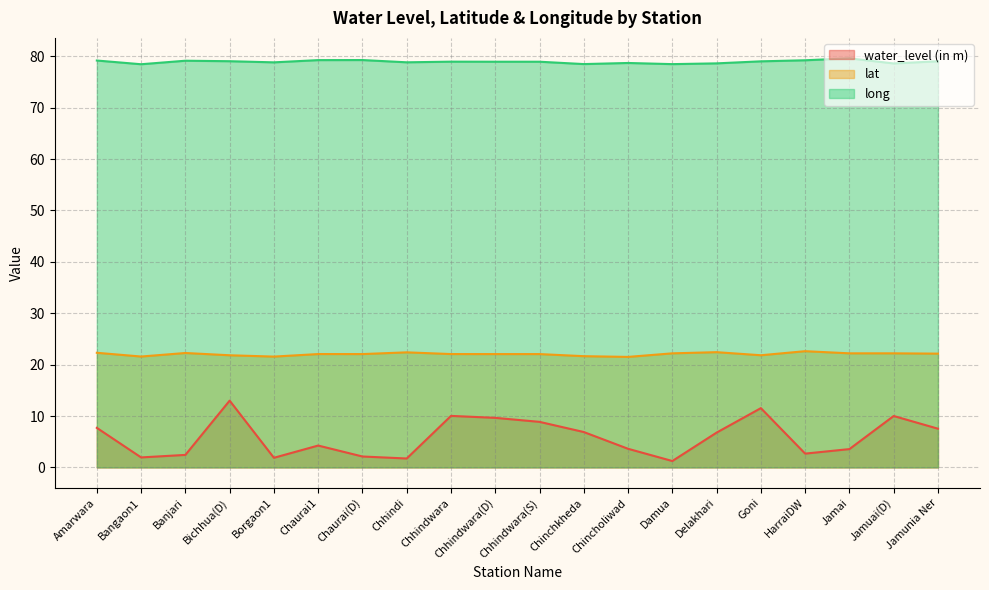

Reading left to right, transcribe all the data shown in this chart.

water_level (in m): Amarwara=7.7	Bangaon1=1.9	Banjari=2.4	Bichhua(D)=13.0	Borgaon1=1.9	Chaurai1=4.2	Chaurai(D)=2.1	Chhindi=1.7	Chhindwara=10.0	Chhindwara(D)=9.6	Chhindwara(S)=8.9	Chinchkheda=6.9	Chincholiwad=3.6	Damua=1.2	Delakhari=6.8	Goni=11.5	HarraiDW=2.7	Jamai=3.6	Jamuai(D)=10.0	Jamunia Ner=7.5
lat: Amarwara=22.3	Bangaon1=21.6	Banjari=22.3	Bichhua(D)=21.8	Borgaon1=21.6	Chaurai1=22.1	Chaurai(D)=22.1	Chhindi=22.4	Chhindwara=22.1	Chhindwara(D)=22.0	Chhindwara(S)=22.0	Chinchkheda=21.6	Chincholiwad=21.5	Damua=22.2	Delakhari=22.4	Goni=21.8	HarraiDW=22.6	Jamai=22.2	Jamuai(D)=22.2	Jamunia Ner=22.1
long: Amarwara=79.2	Bangaon1=78.4	Banjari=79.1	Bichhua(D)=79.0	Borgaon1=78.8	Chaurai1=79.3	Chaurai(D)=79.3	Chhindi=78.8	Chhindwara=78.9	Chhindwara(D)=78.9	Chhindwara(S)=78.9	Chinchkheda=78.5	Chincholiwad=78.7	Damua=78.5	Delakhari=78.6	Goni=79.0	HarraiDW=79.2	Jamai=79.6	Jamuai(D)=78.6	Jamunia Ner=79.0